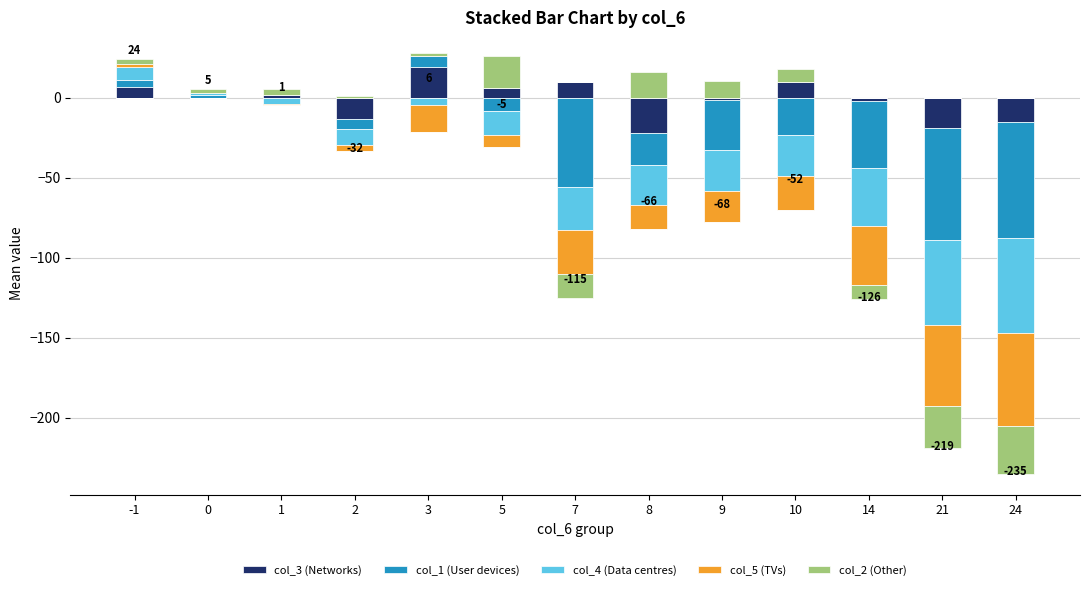

List the series in order of their peak value, highest first.

col_2 (Other), col_3 (Networks), col_4 (Data centres), col_1 (User devices), col_5 (TVs)